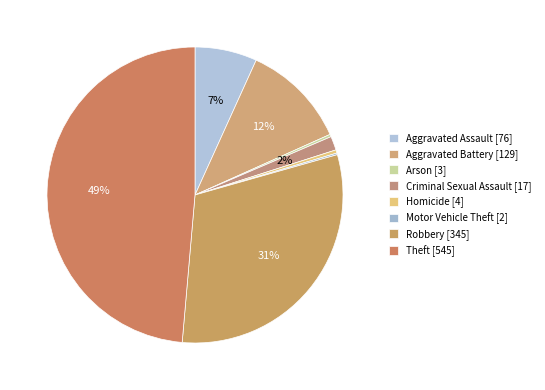

How many slices are in this pie chart?

8